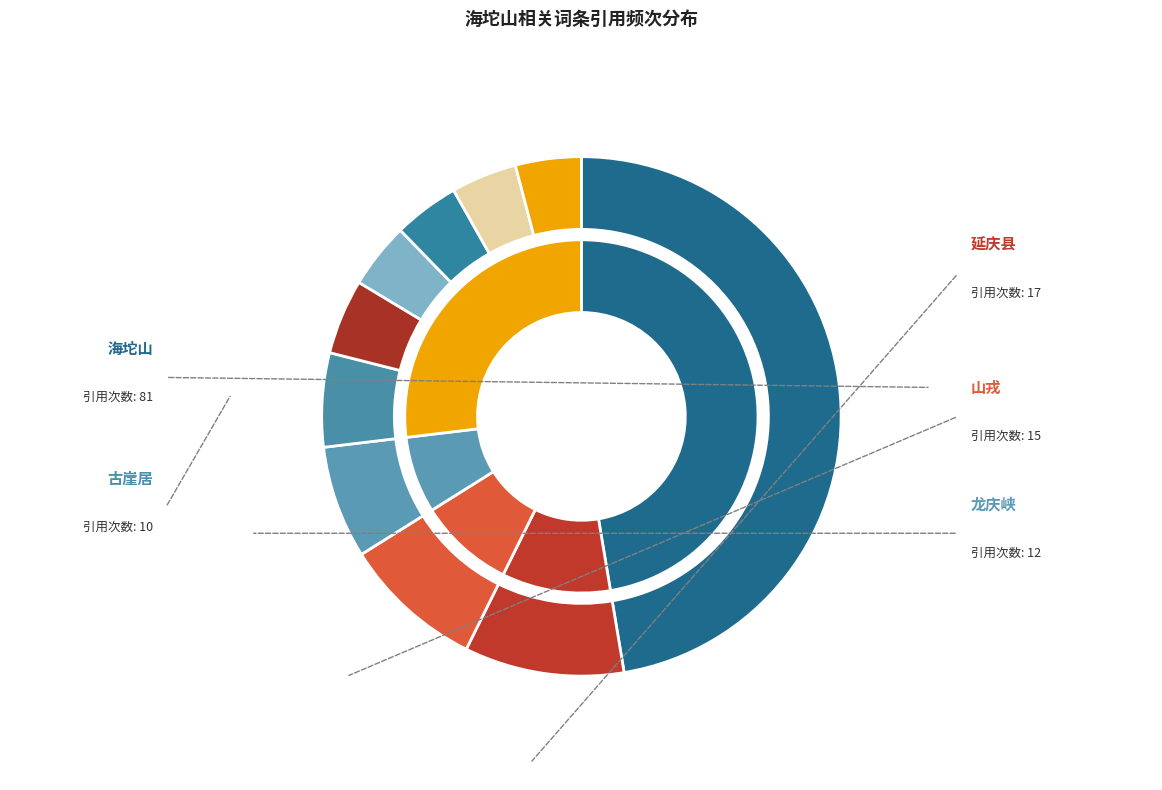

Which slice is the largest?

海坨山